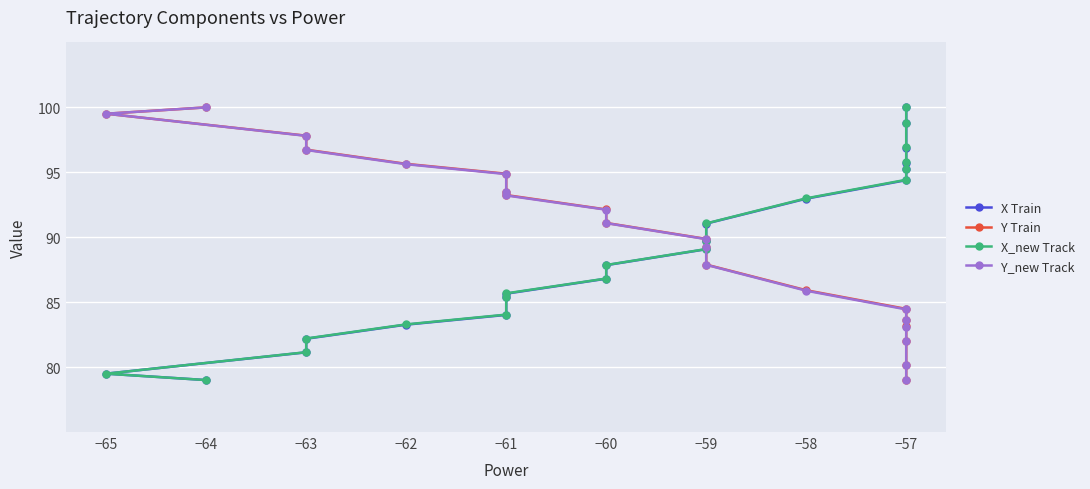

Which series has the widest spread of values?

X Train